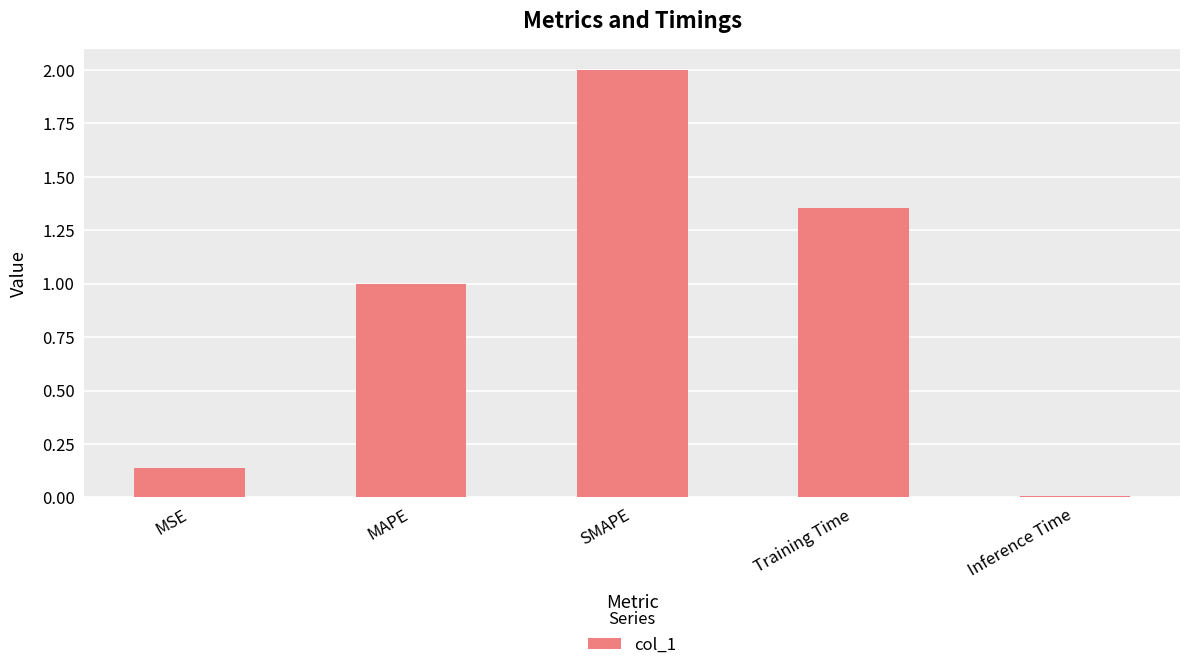

What is the sum of all values?

4.5